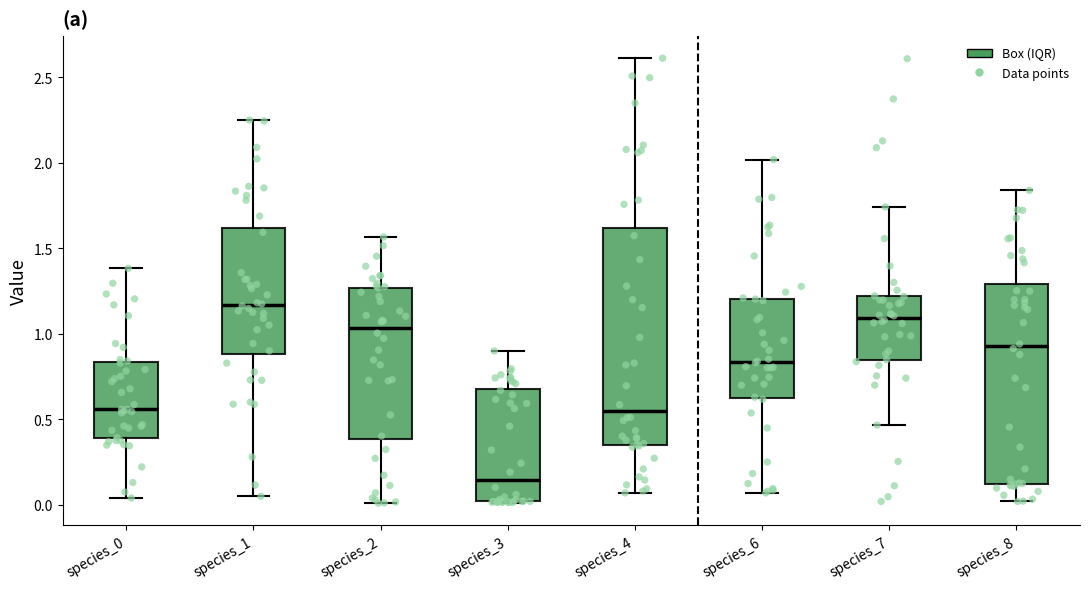

Which box is the tallest, from its lower edge to its upper edge?

species_4